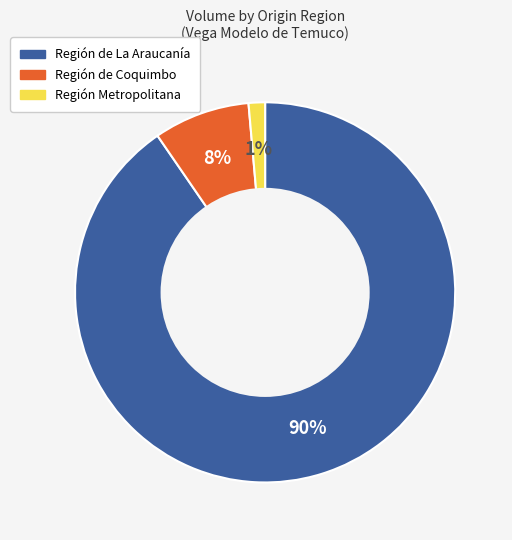

To the nearest percent, what is the average slice percentage?

33%